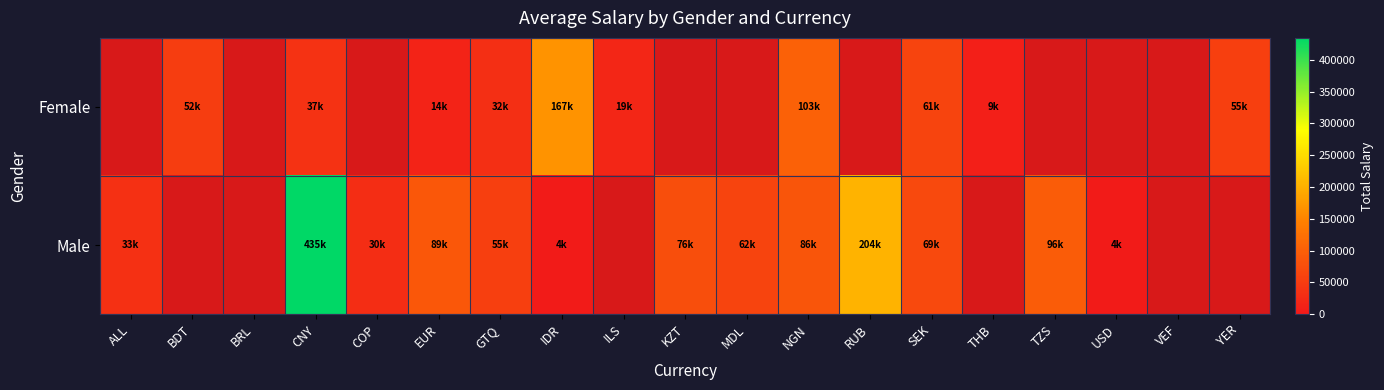

What is the spread (max minus min) of values at SEK?

7673.5